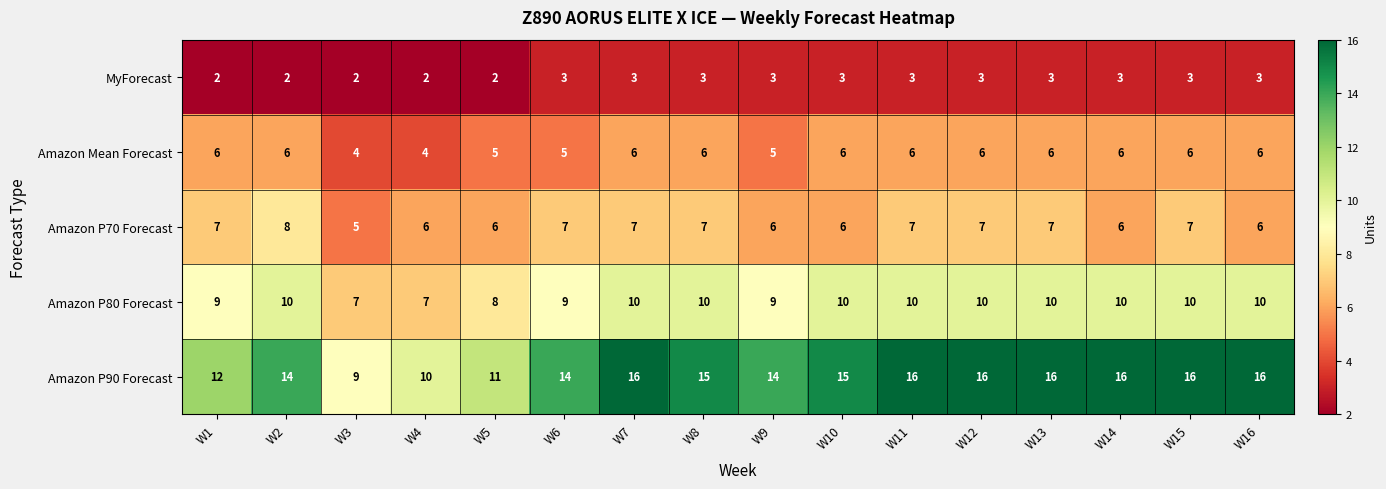

What is the highest value of the MyForecast series?

3